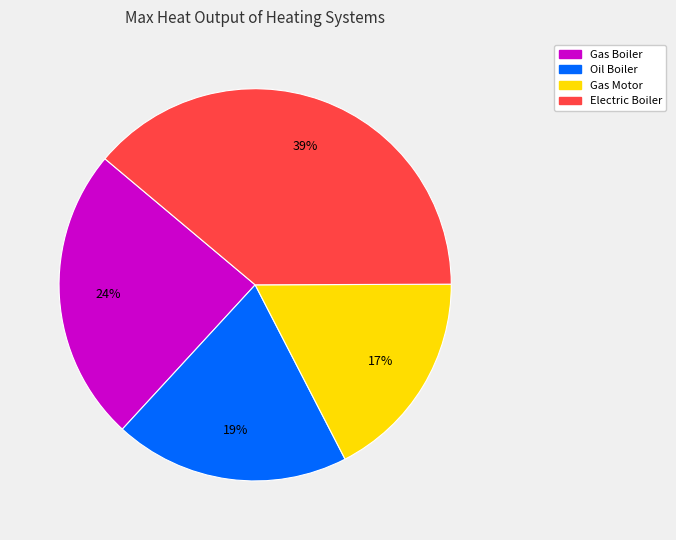

The Gas Boiler slice represents 24% of the pie. True or false?

True